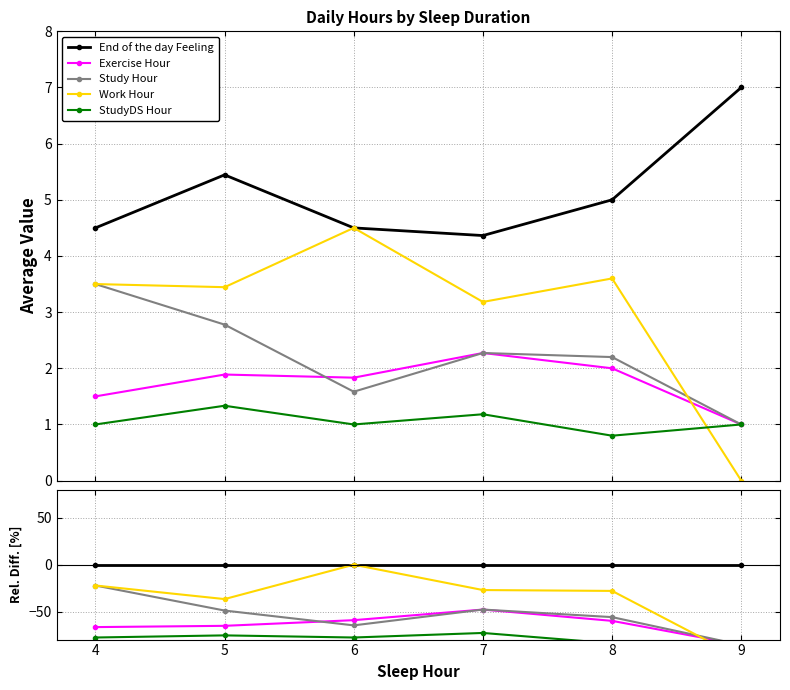

Is it true that StudyDS Hour equals -134.6 at 5?

False